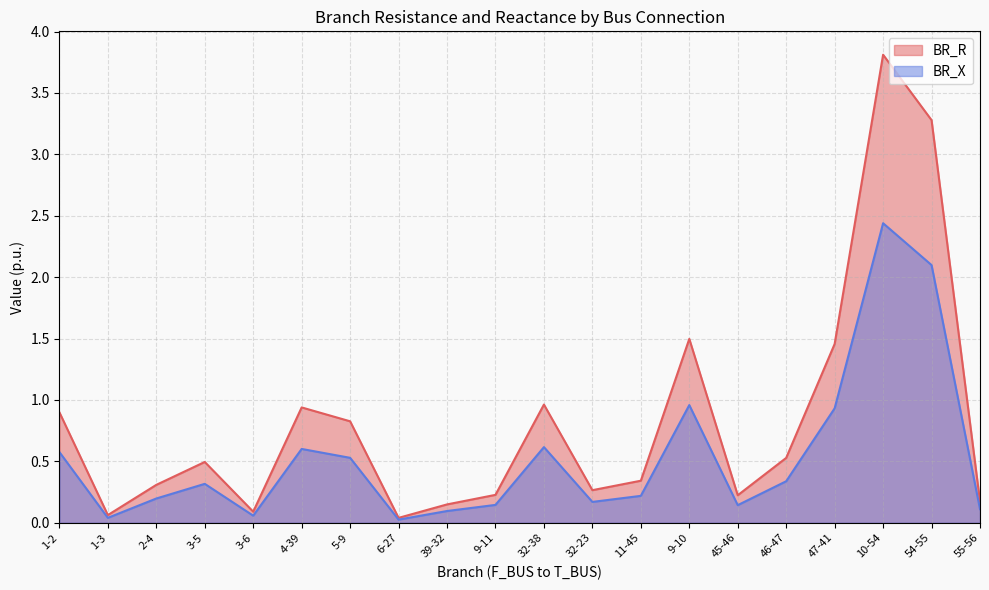

What value does the BR_R series have at 4-39?

0.9